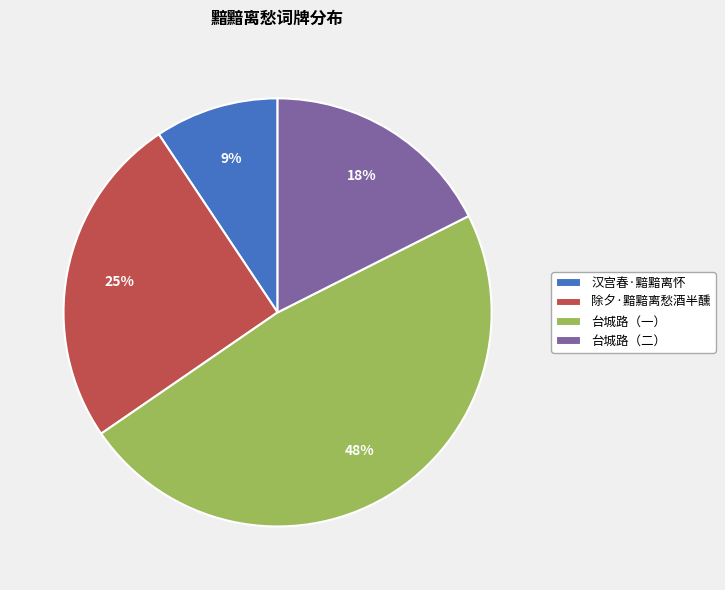

Between 台城路（一） and 台城路（二）, which is larger?

台城路（一）